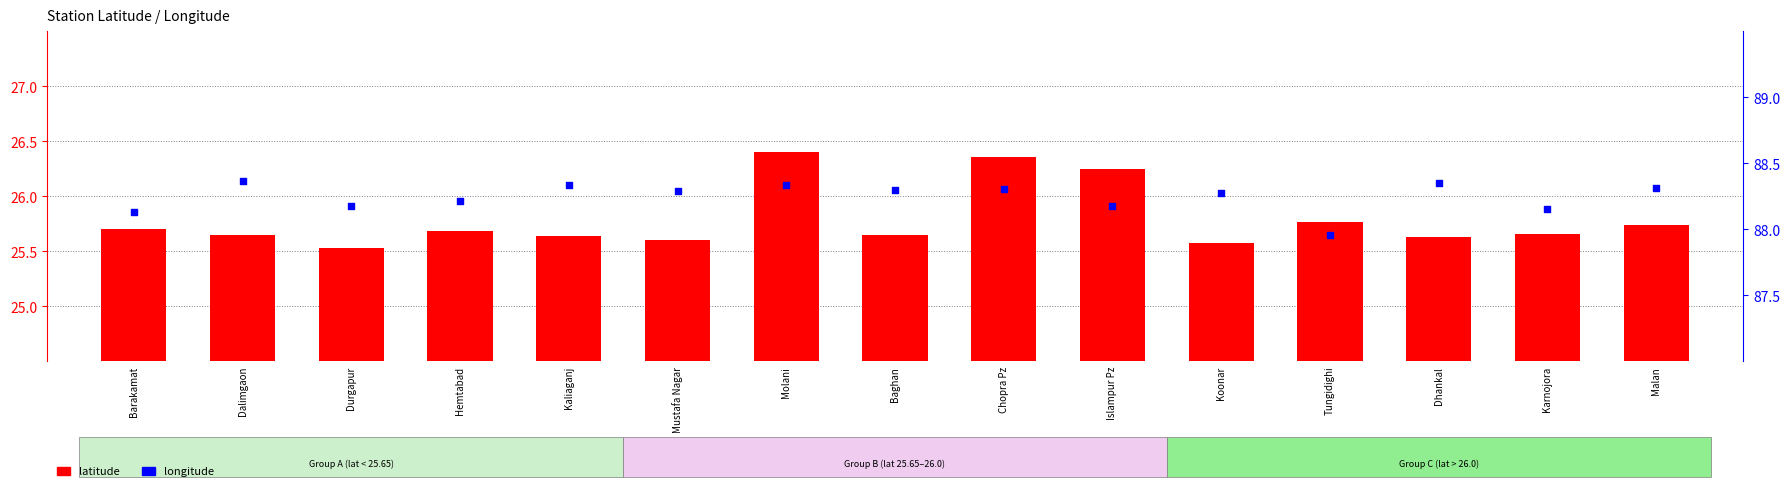

At which category is the sum across all series the highest?

Molani